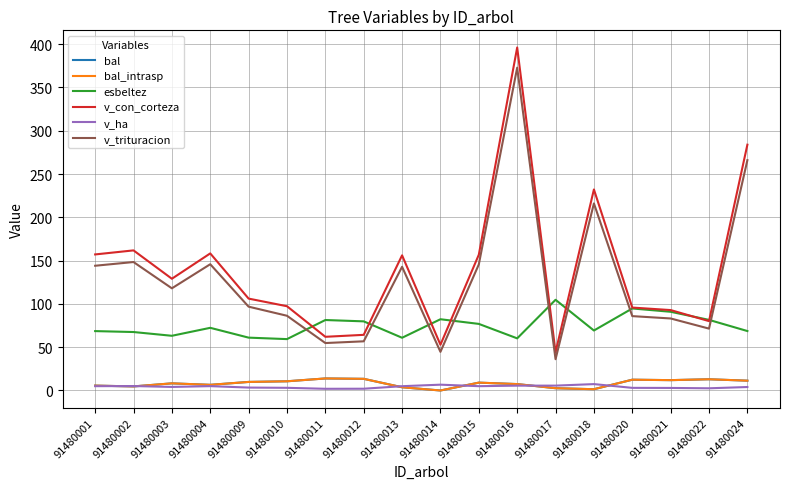

Does the chart display data point markers on the line(s)?

No